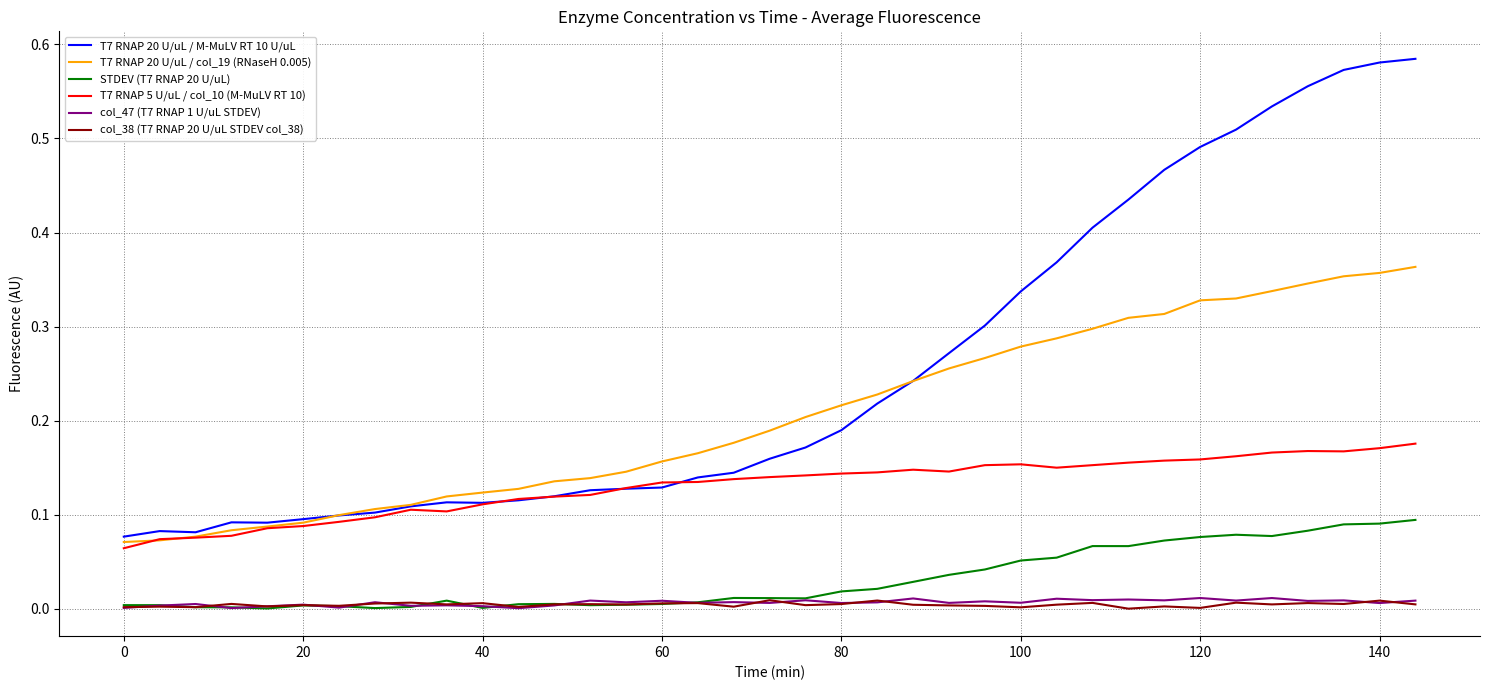

True or false: T7 RNAP 20 U/uL / col_19 (RNaseH 0.005) and STDEV (T7 RNAP 20 U/uL) intersect in this chart.

False